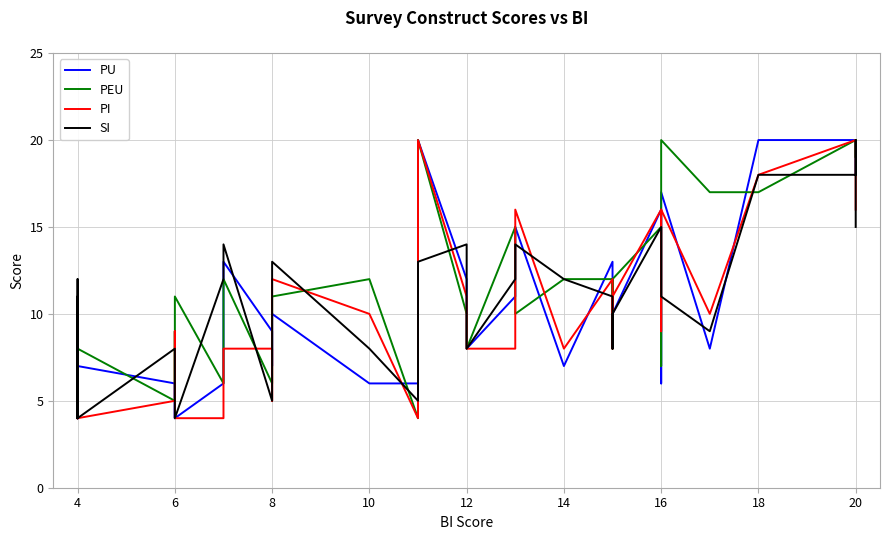

What is the value of the PI point at the 15th from the left?

4